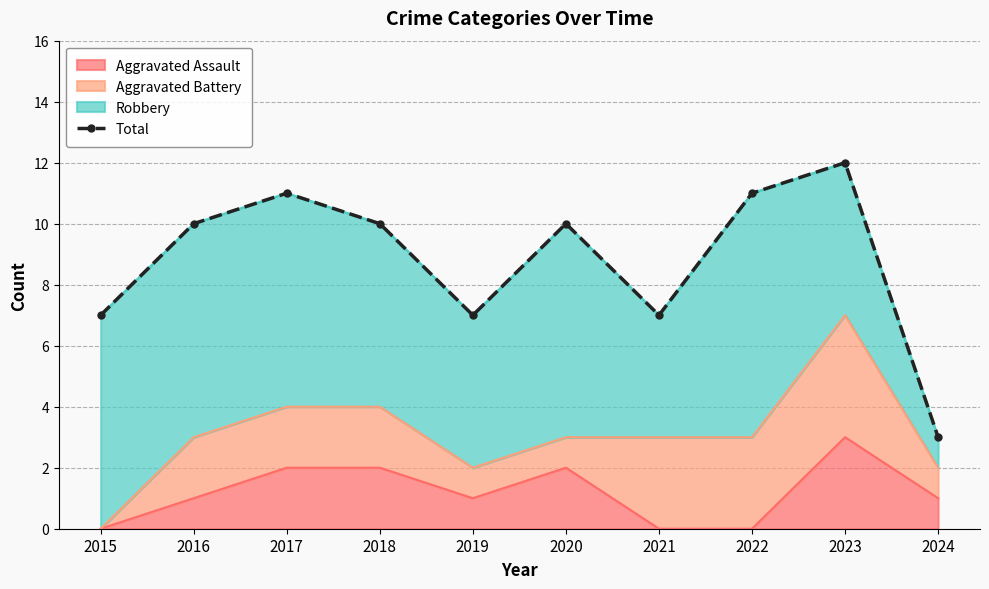

List the labels in order of value, smallest first.

2024, 2015, 2019, 2021, 2016, 2018, 2020, 2017, 2022, 2023